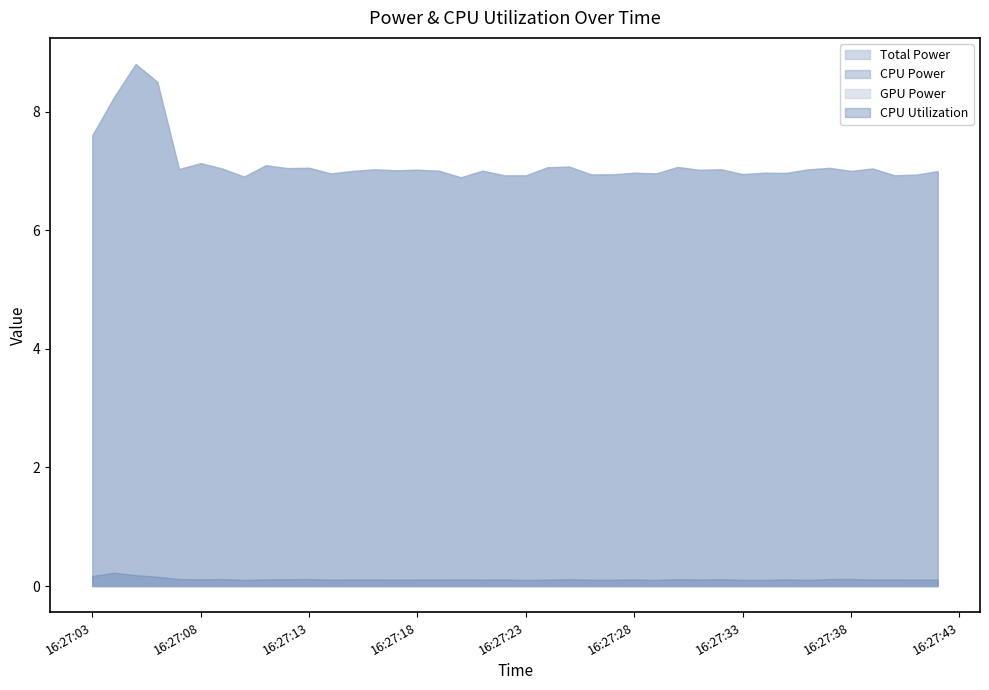

True or false: CPU Power has more than 0 points higher than both neighbors.

True